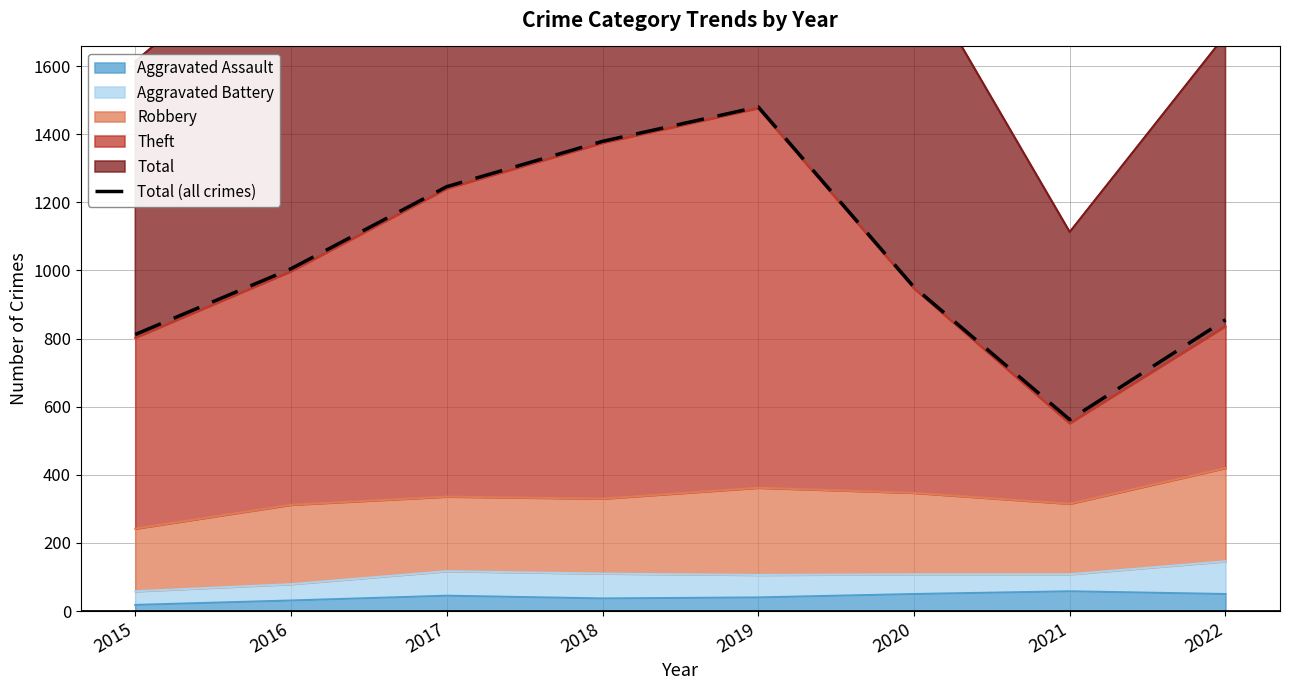

How many categories are shown in the chart?

8